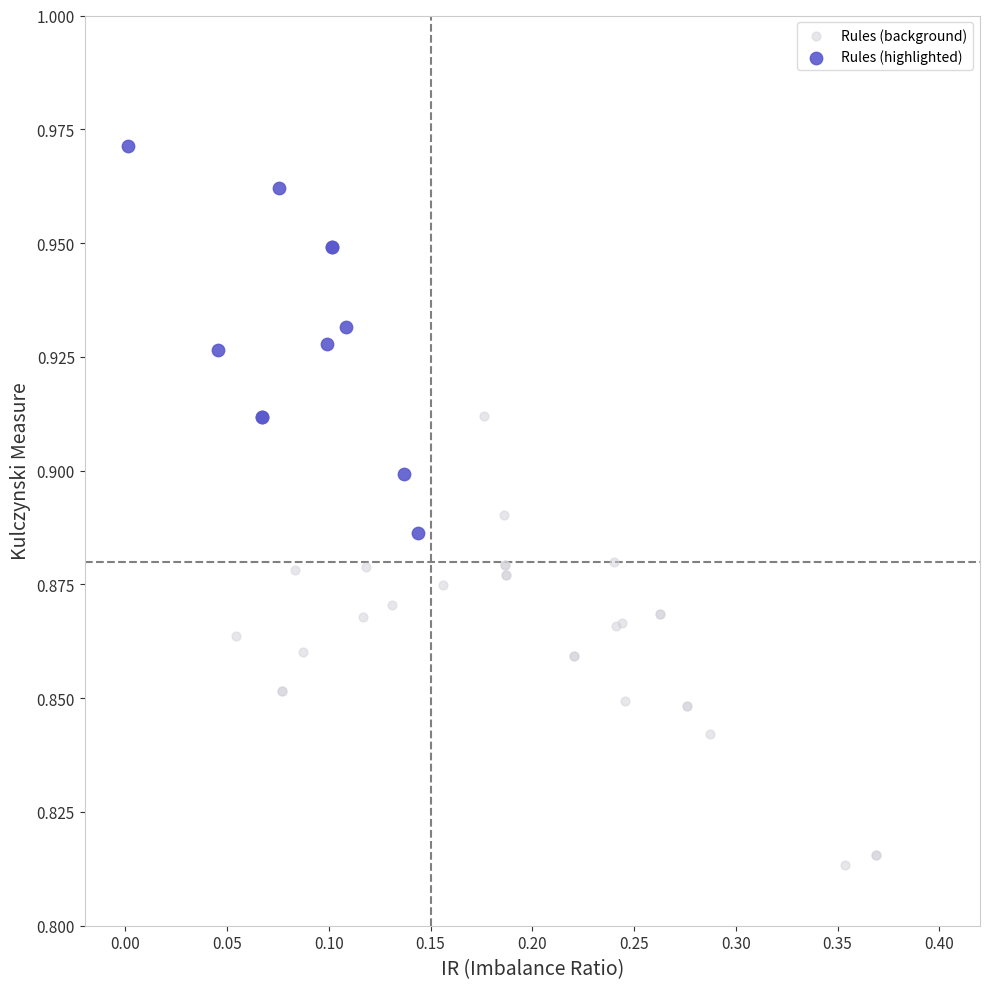

Which series reaches the maximum Y coordinate?

Rules (highlighted)